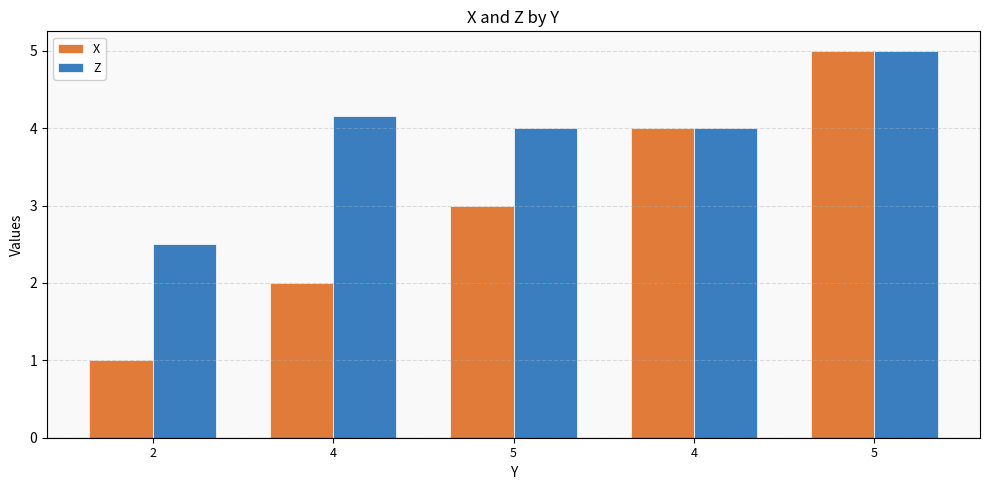

The X series shows 1.6 at 5. True or false?

False